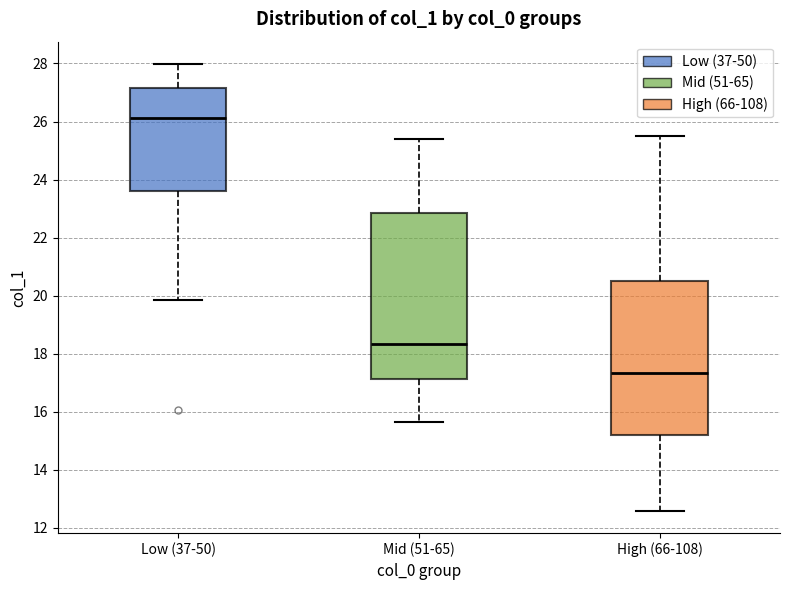

Which box is the tallest, from its lower edge to its upper edge?

Mid (51-65)